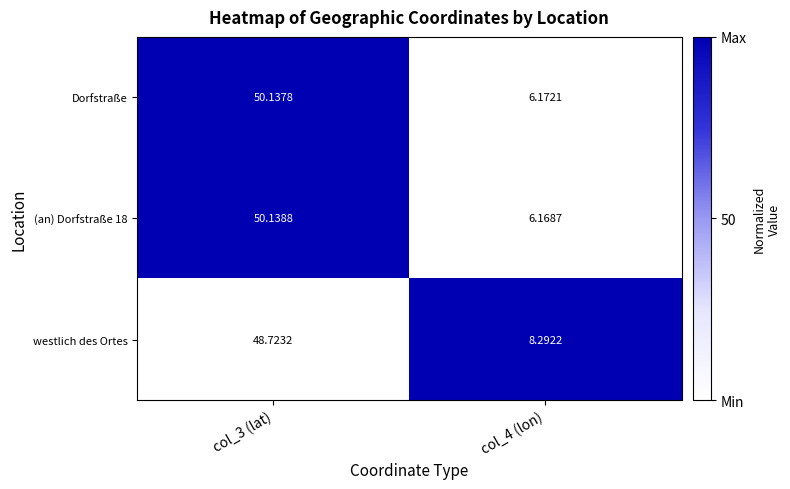

Which series has the largest total across all categories?

westlich des Ortes